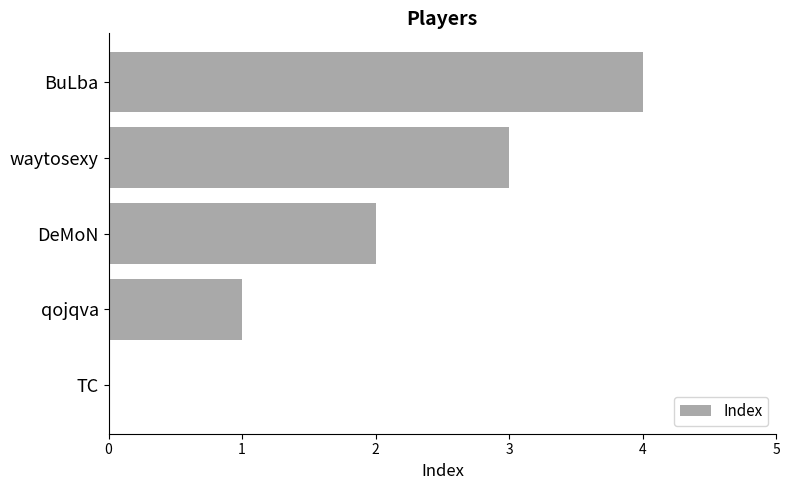

What is the ratio of the value at BuLba to the value at DeMoN?

2.0